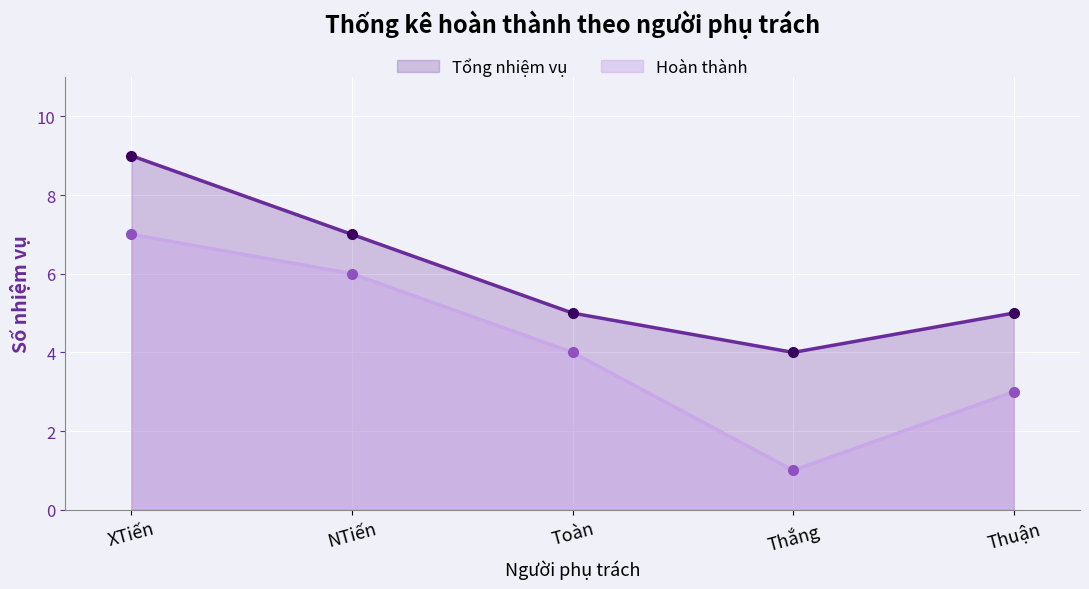

Reading left to right, what are all the values shown in this chart?

Tổng nhiệm vụ: 9	7	5	4	5
Hoàn thành: 7	6	4	1	3